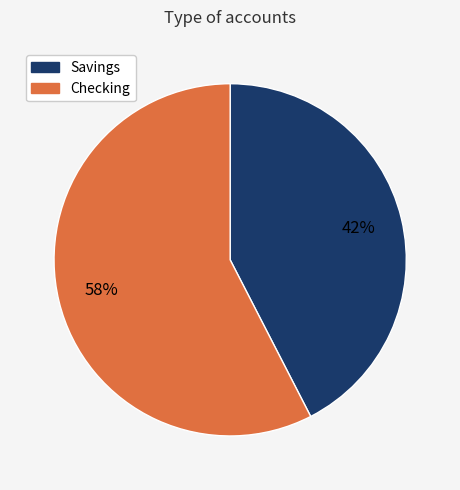

Which slice is the largest?

Checking